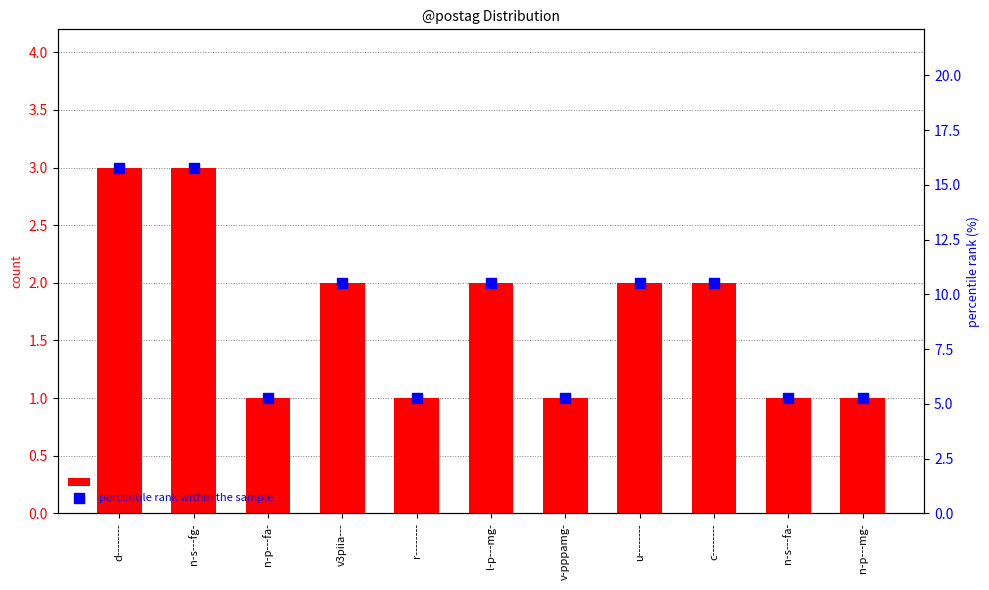

What is the total value across all series at l-p---mg-?

12.5